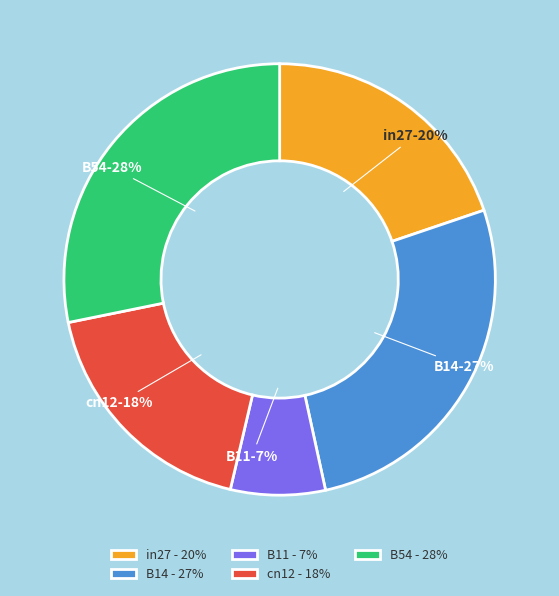

Do B54 and in27 together represent more than half of the pie?

No